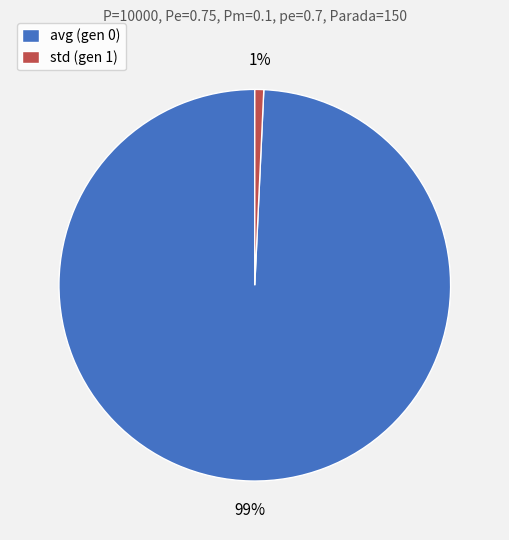

What is the majority slice?

avg (gen 0)